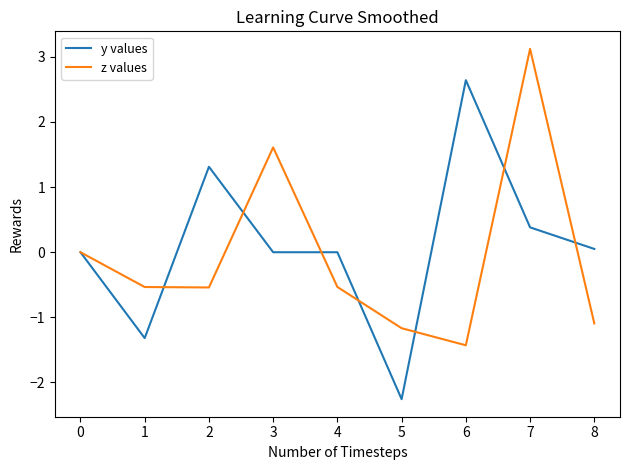

Is it true that y values equals 4.6 at 5?

False